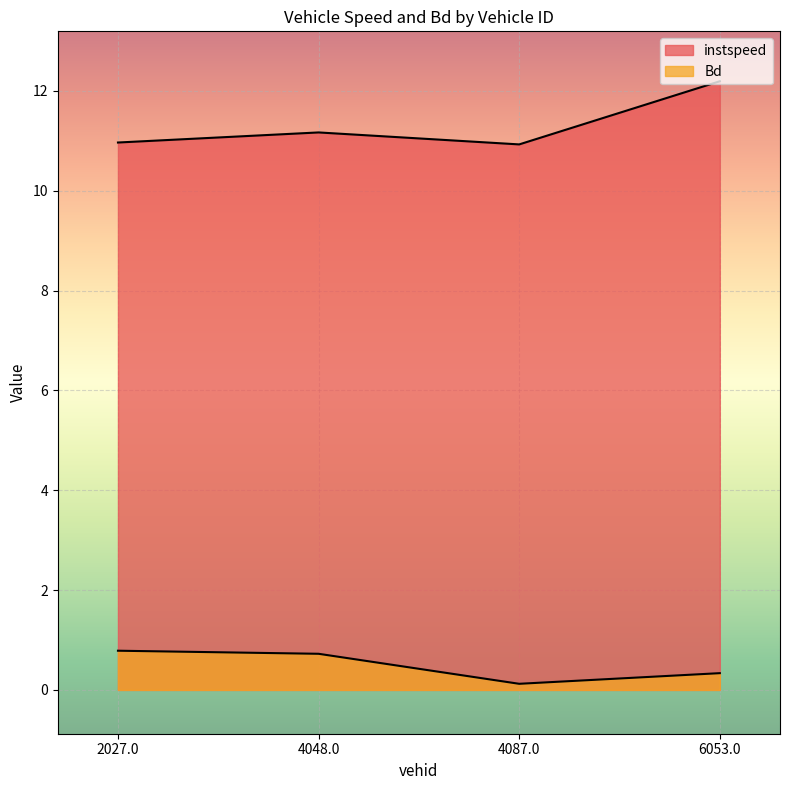

True or false: instspeed and Bd cross at least once.

False